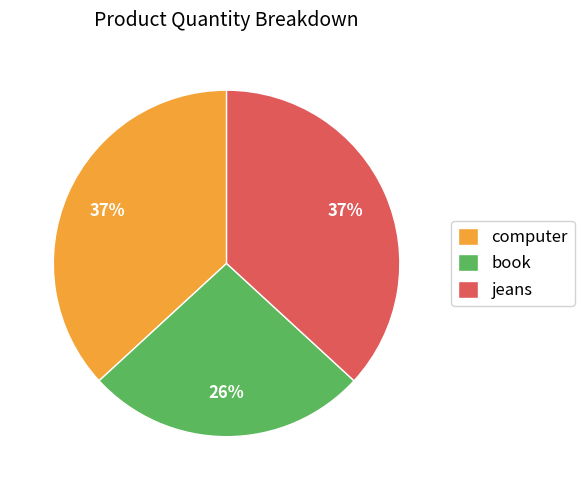

Do computer and jeans together represent more than half of the pie?

Yes